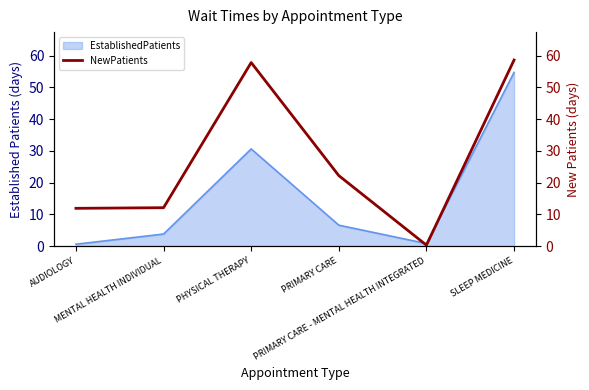

Which label corresponds to the largest value in the chart?

SLEEP MEDICINE